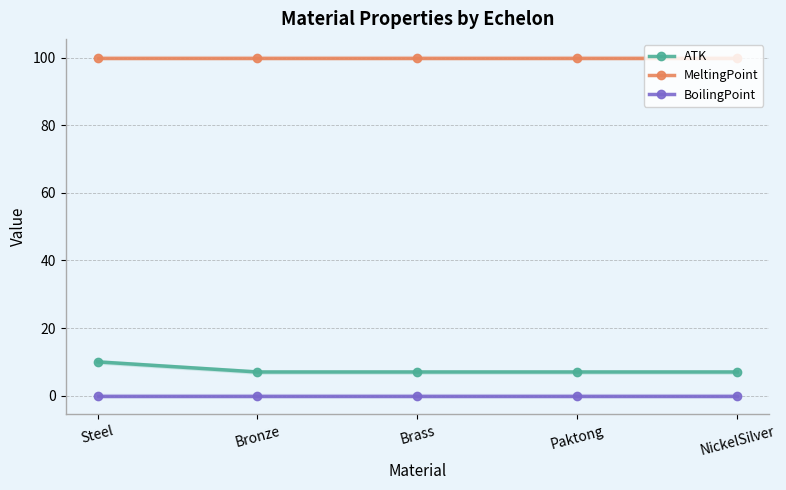

Does the chart have visible grid lines?

Yes